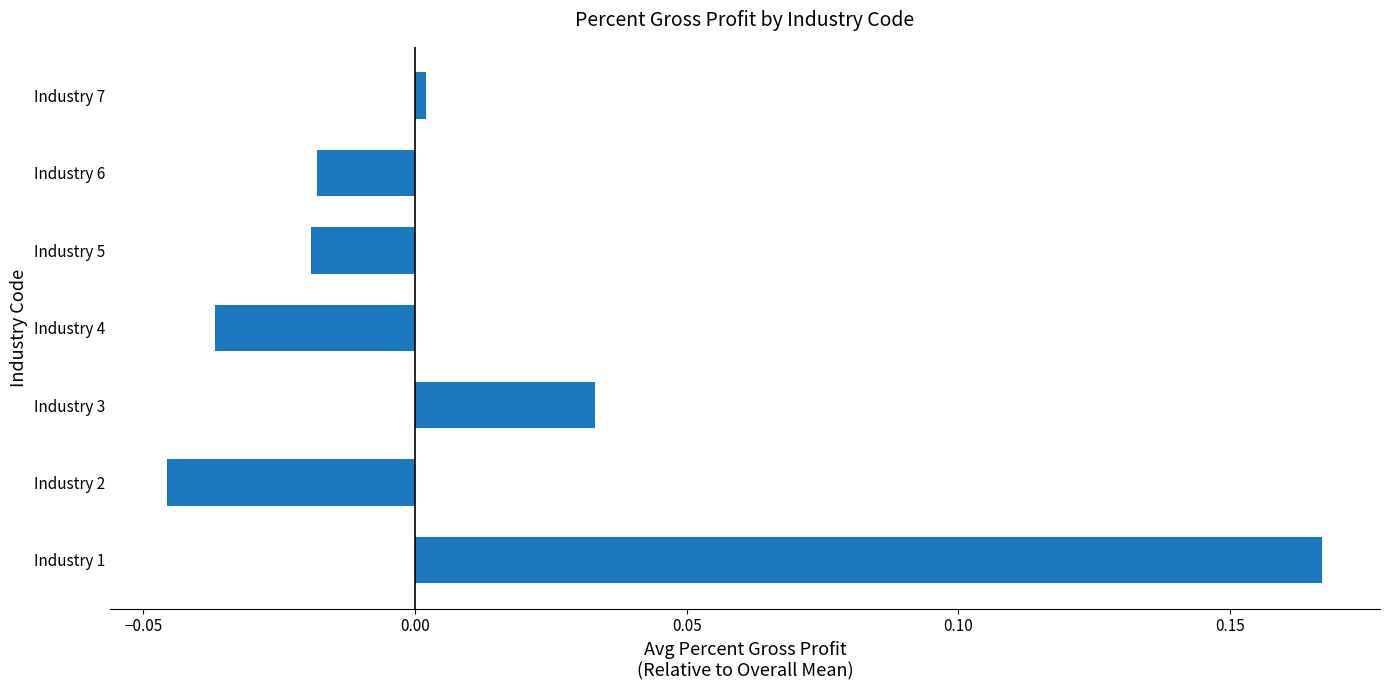

The value at Industry 2 is -0.0. True or false?

True